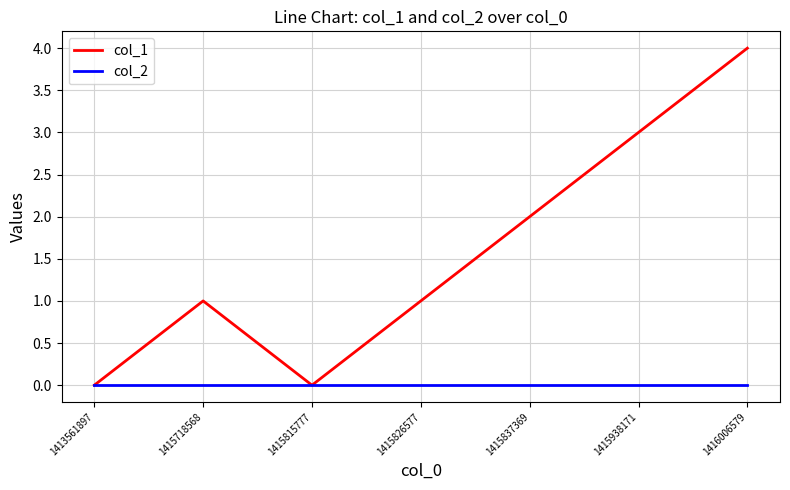

Rank the series by their maximum value, from lowest to highest.

col_2, col_1